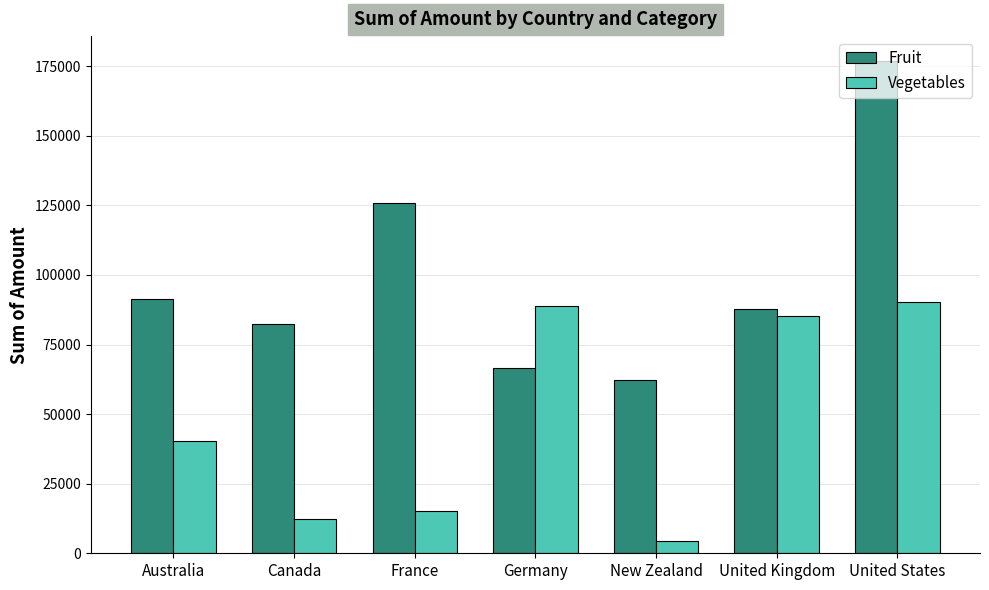

What is the sum of all Vegetables values?

336665